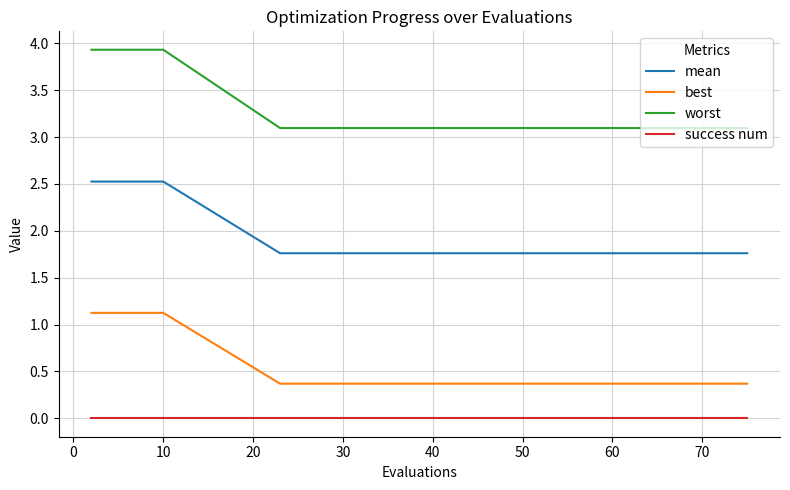

Which series has the largest range (max minus min)?

worst